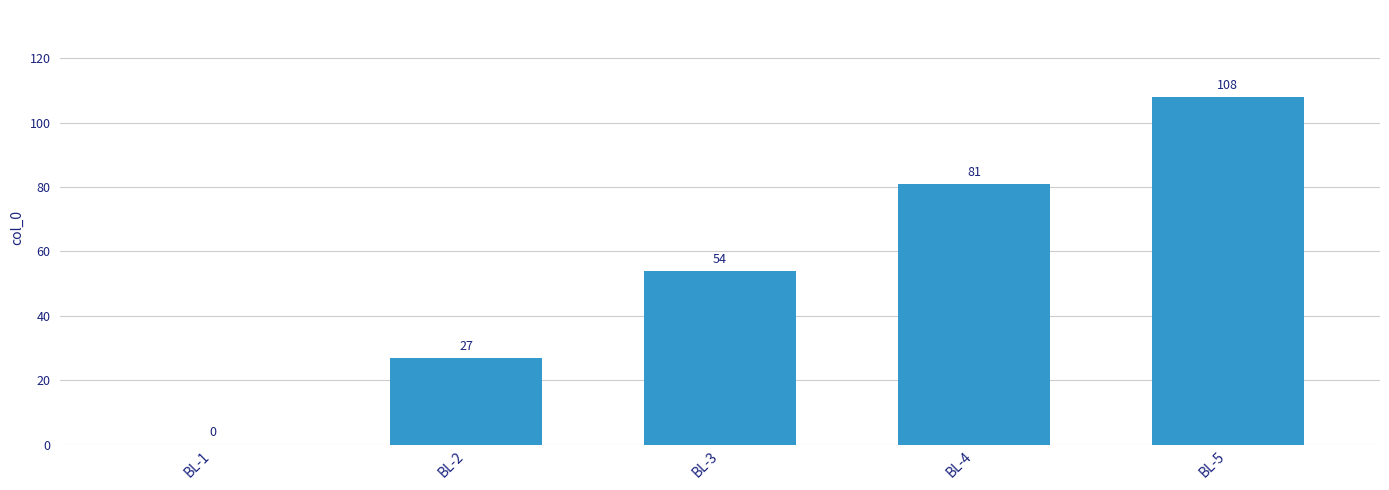

At which category does the chart reach its peak across all series?

BL-5